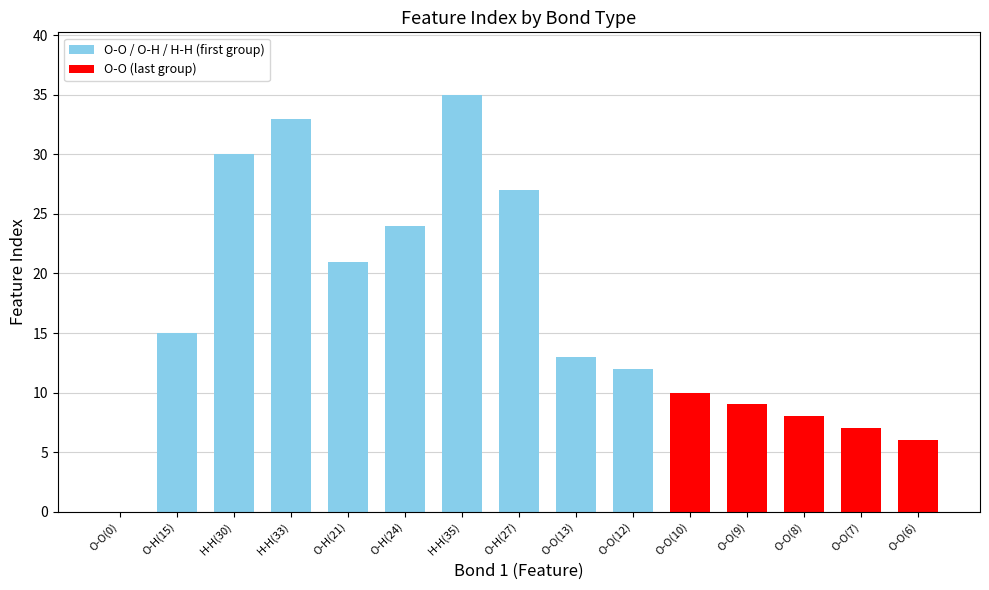

At which label is the value closest to 17?

O-H(15)